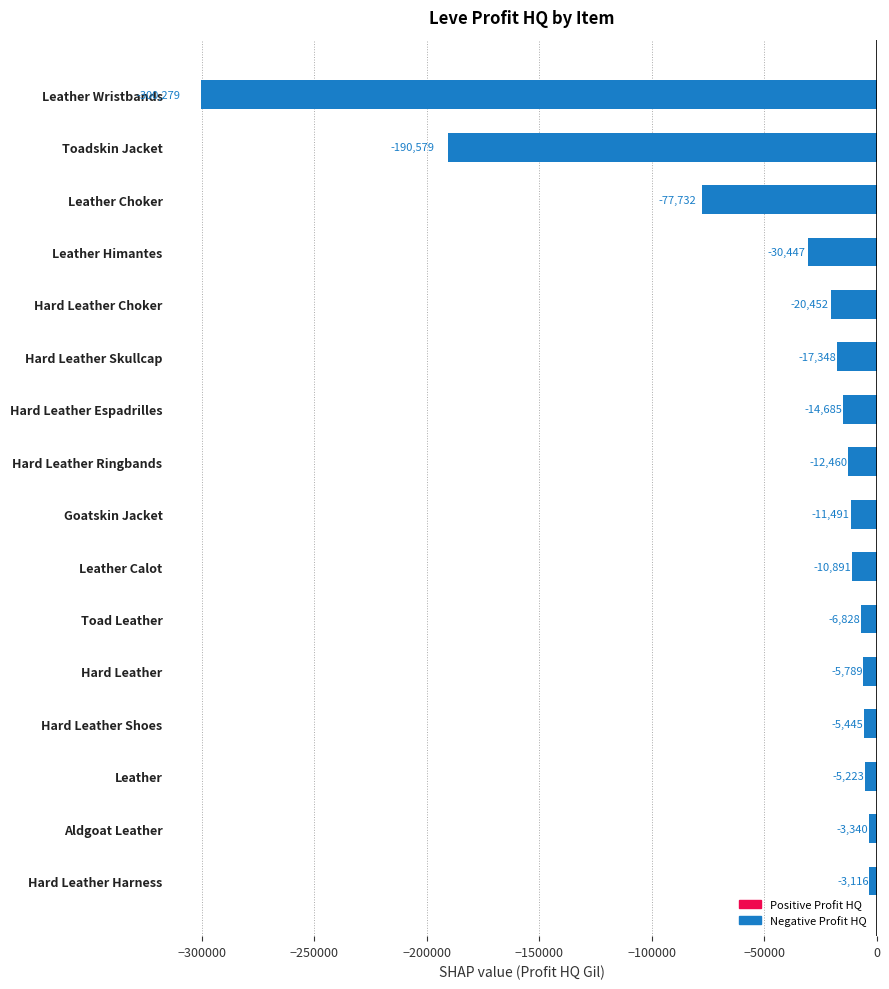

List the labels in order of value, smallest first.

Leather Wristbands, Toadskin Jacket, Leather Choker, Leather Himantes, Hard Leather Choker, Hard Leather Skullcap, Hard Leather Espadrilles, Hard Leather Ringbands, Goatskin Jacket, Leather Calot, Toad Leather, Hard Leather, Hard Leather Shoes, Leather, Aldgoat Leather, Hard Leather Harness